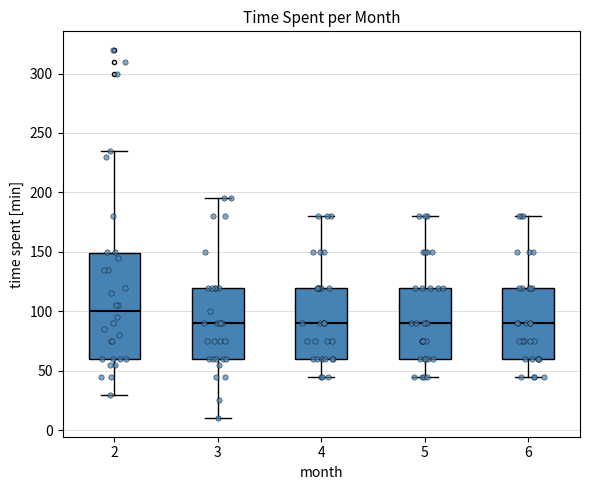

Comparing the boxes themselves (not the whiskers), which one is the tallest?

2